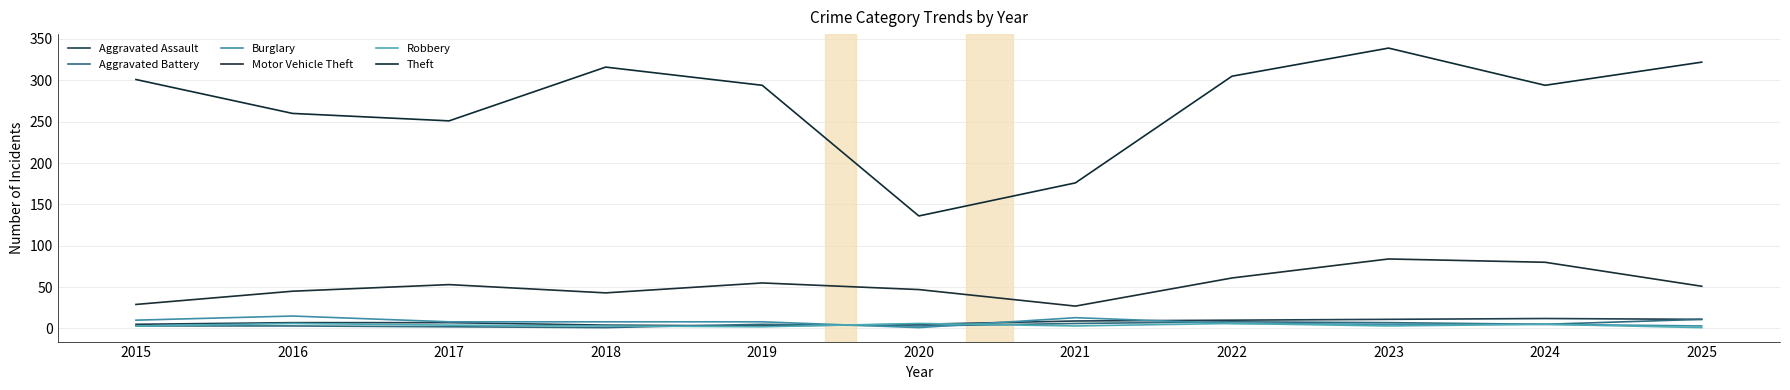

At which label does Burglary reach its minimum?

2020